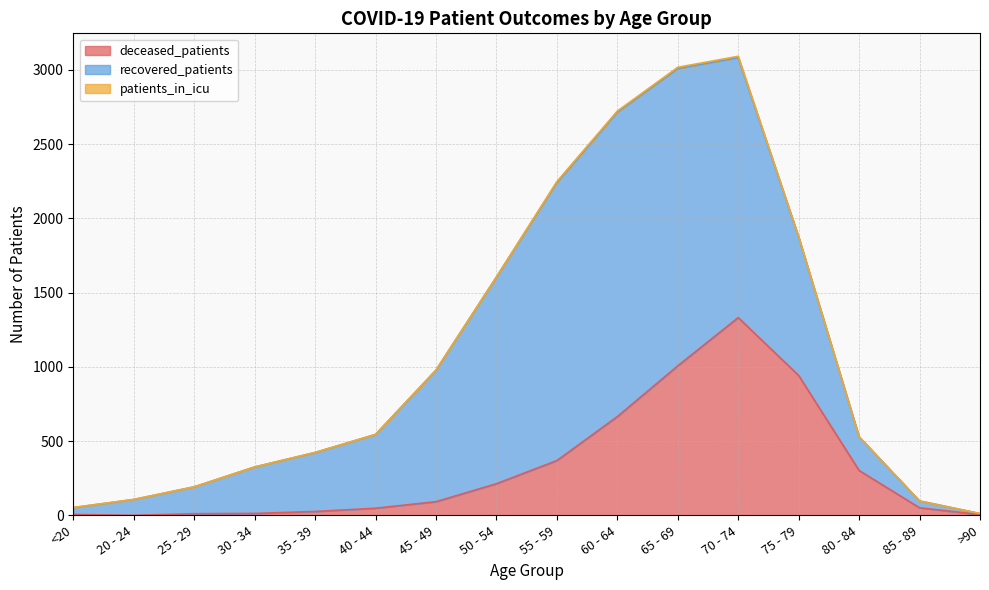

True or false: patients_in_icu and recovered_patients cross at least once.

False